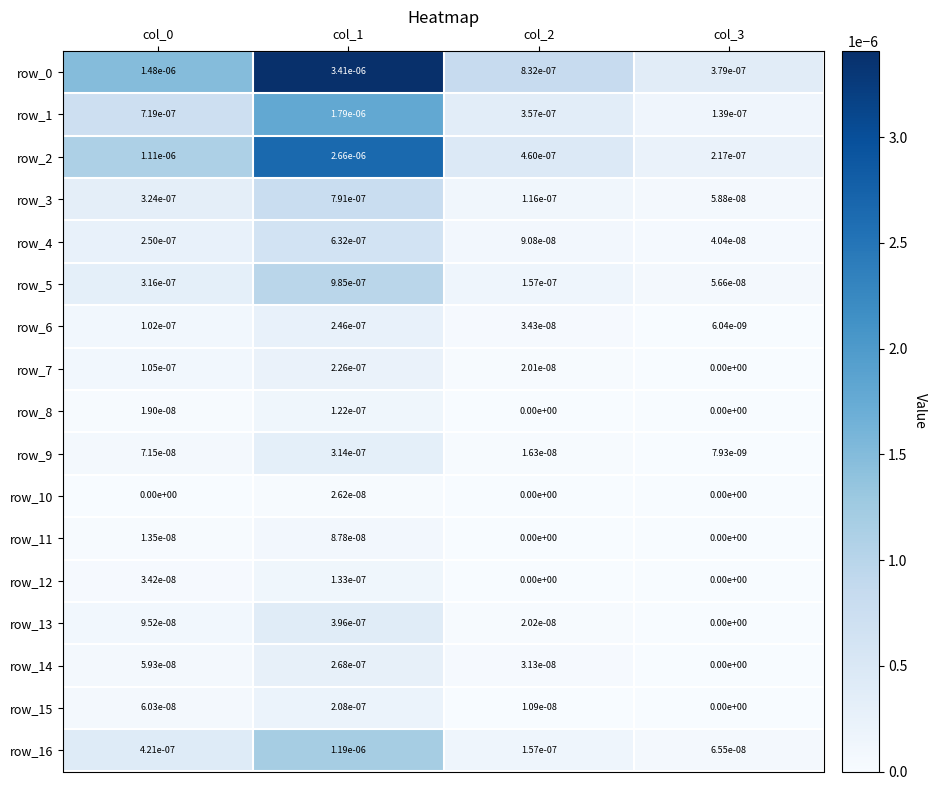

True or false: row_9 has a value of 0.0 at col_1.

True